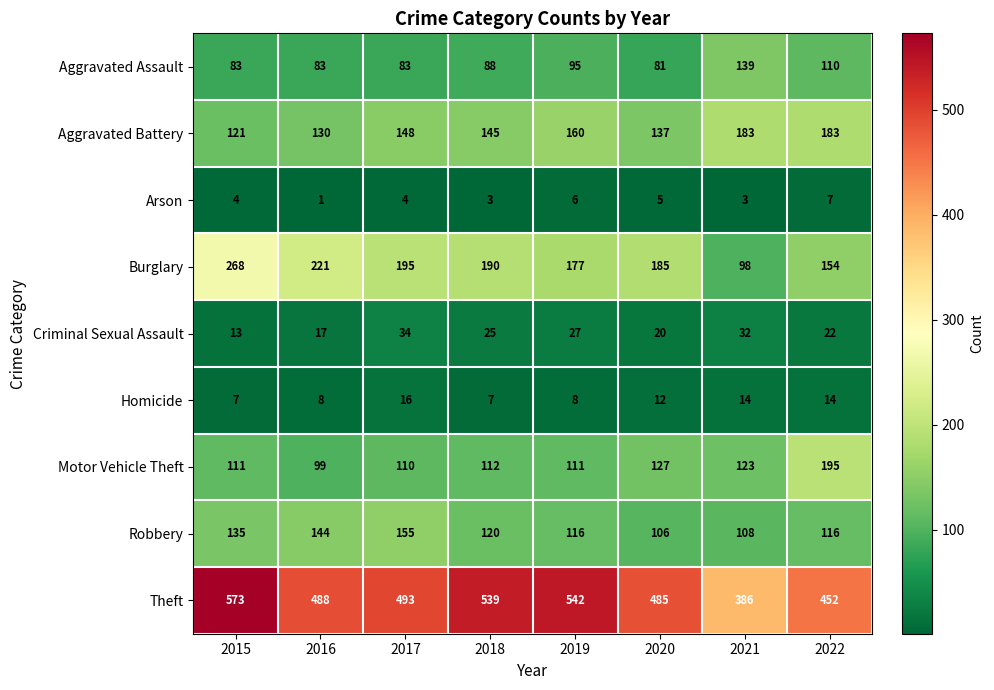

What is the difference between the highest and lowest values at 2016?

487